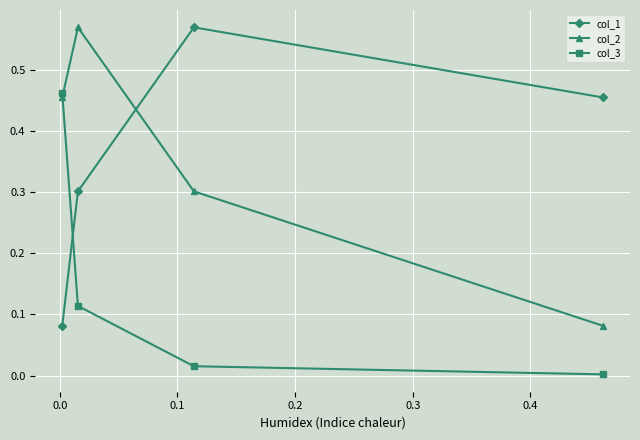

How many intersections are there between col_1 and col_3?

1